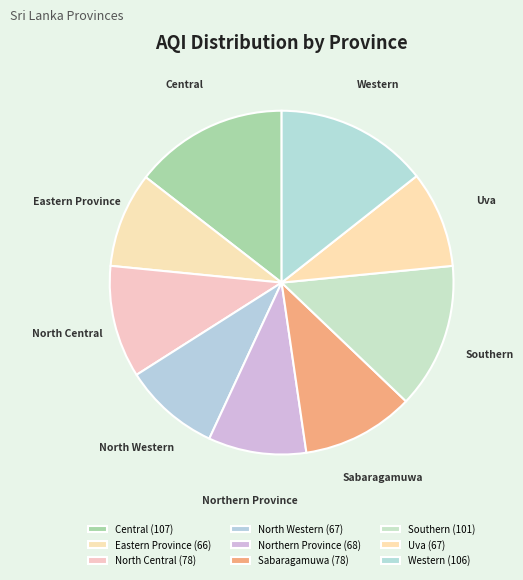

How many slices are in this pie chart?

9